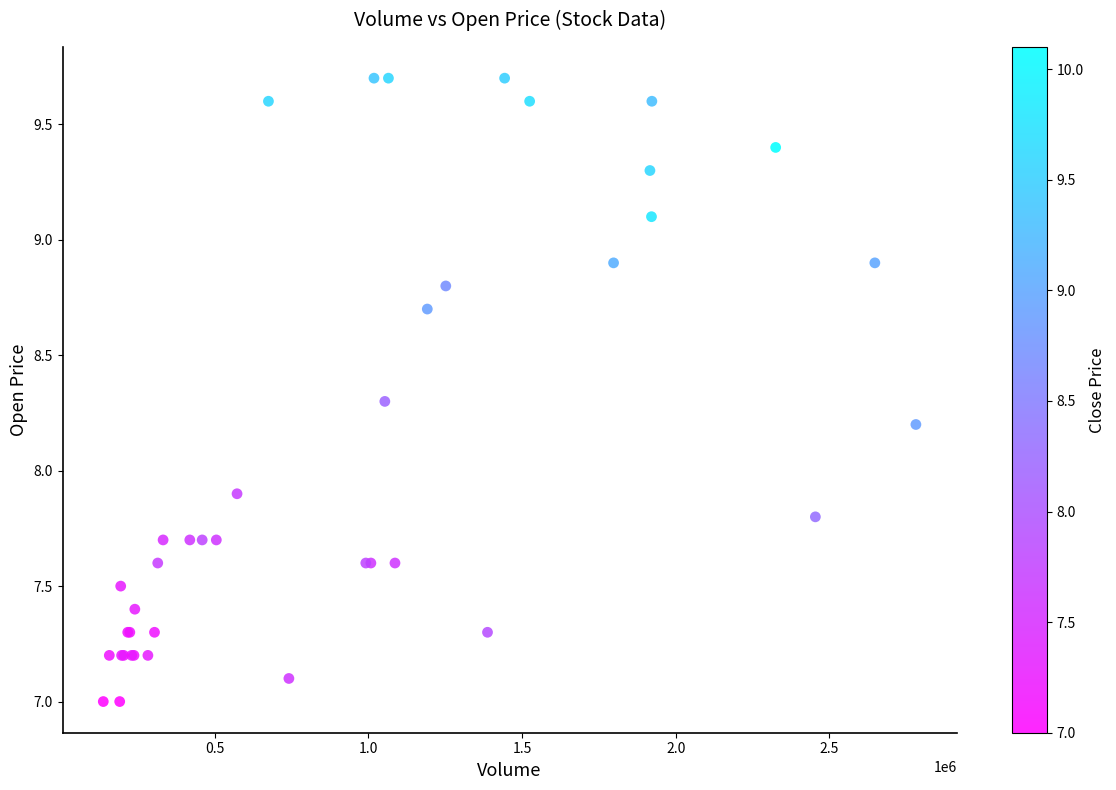

What Y value in the scatter plot is closest to 8?

7.9